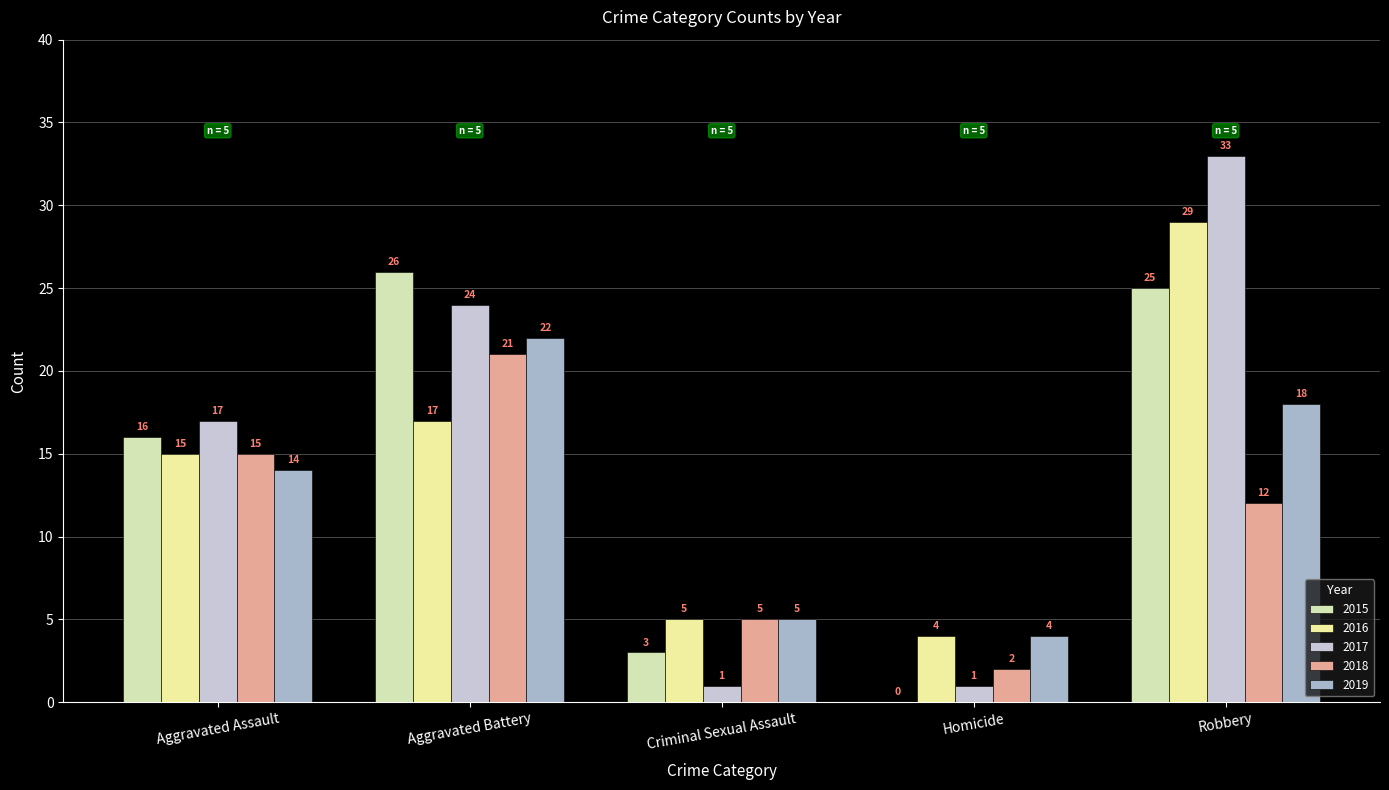

What is the difference between the highest and lowest values at Robbery?

21